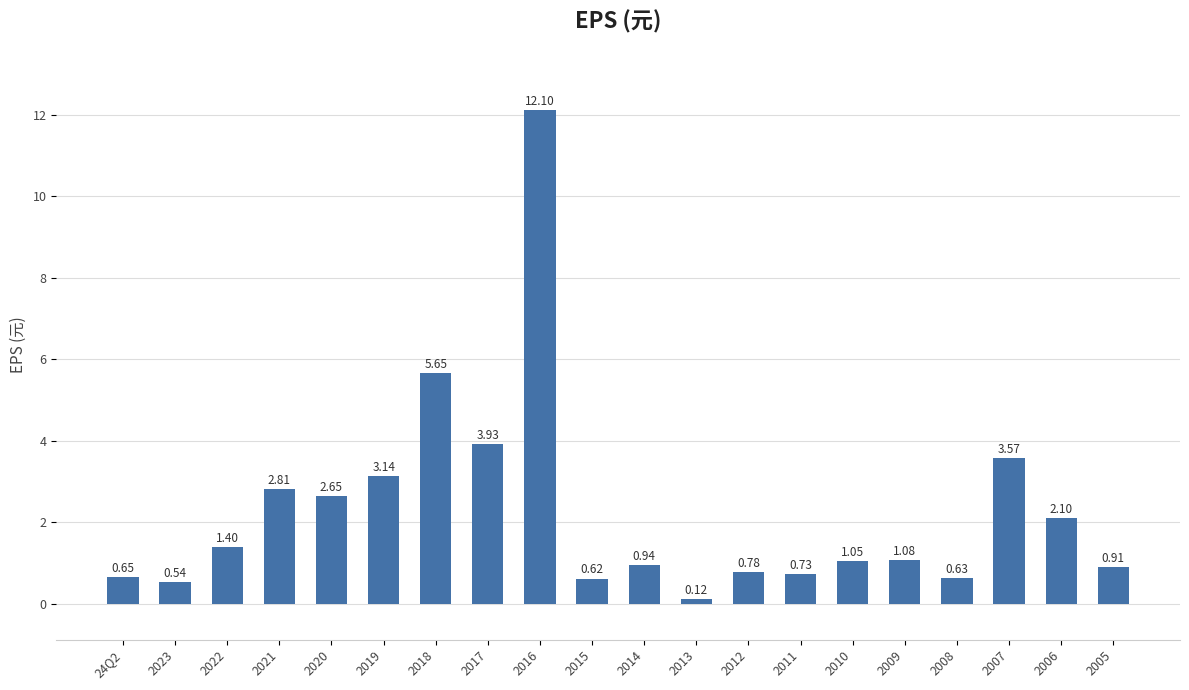

Rank the categories by value from lowest to highest.

2013, 2023, 2015, 2008, 24Q2, 2011, 2012, 2005, 2014, 2010, 2009, 2022, 2006, 2020, 2021, 2019, 2007, 2017, 2018, 2016